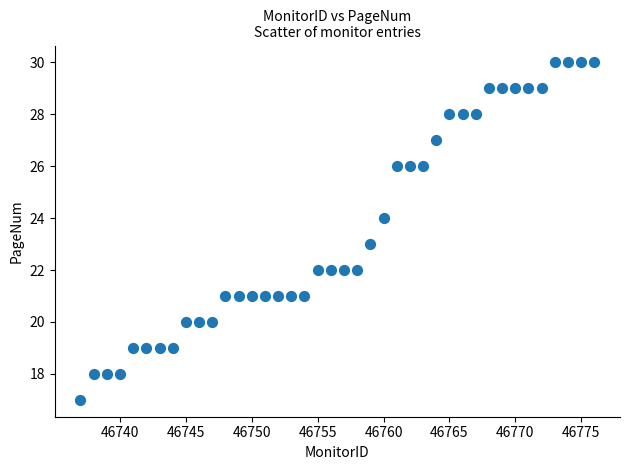

What is the range of X values (max minus min)?

39